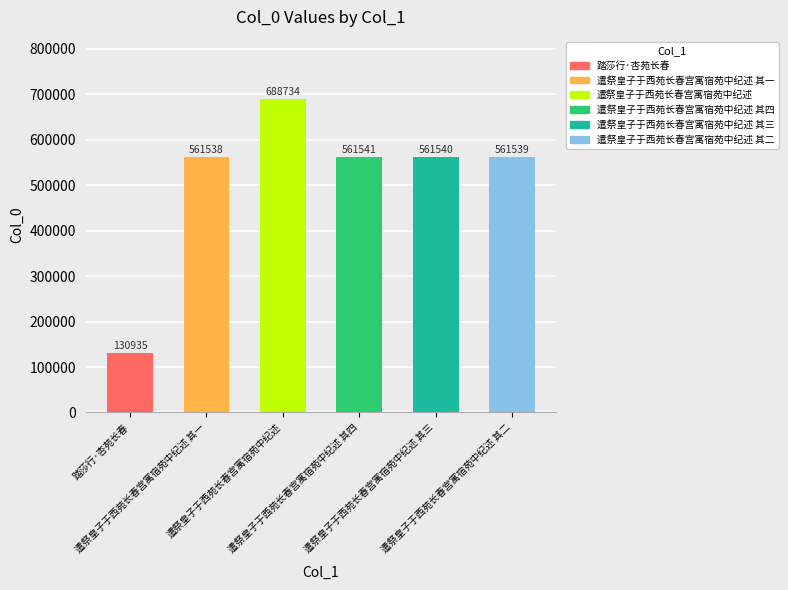

What is the approximate value at 遣祭皇子于西苑长春宫寓宿苑中纪述?

688734